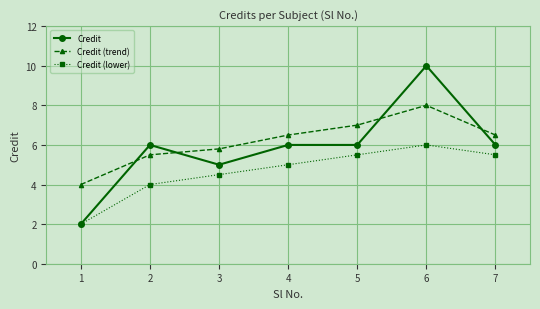

Where is the first local maximum for Credit (lower)?

6